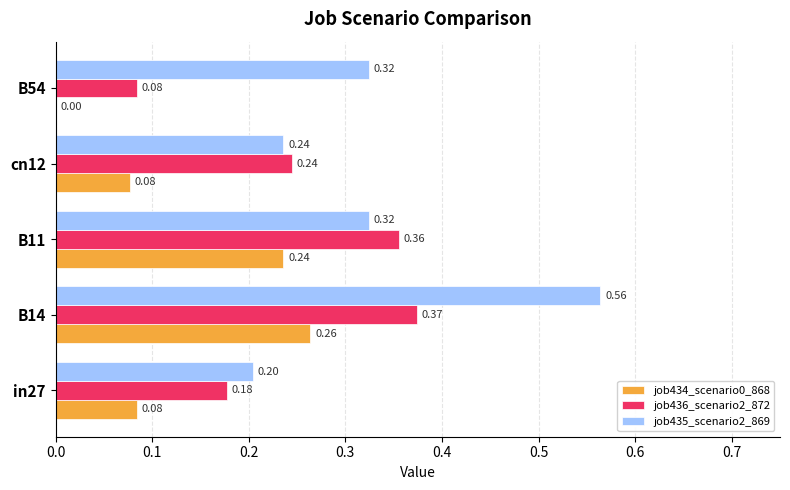

What are all the series names shown in the legend?

job434_scenario0_868, job436_scenario2_872, job435_scenario2_869